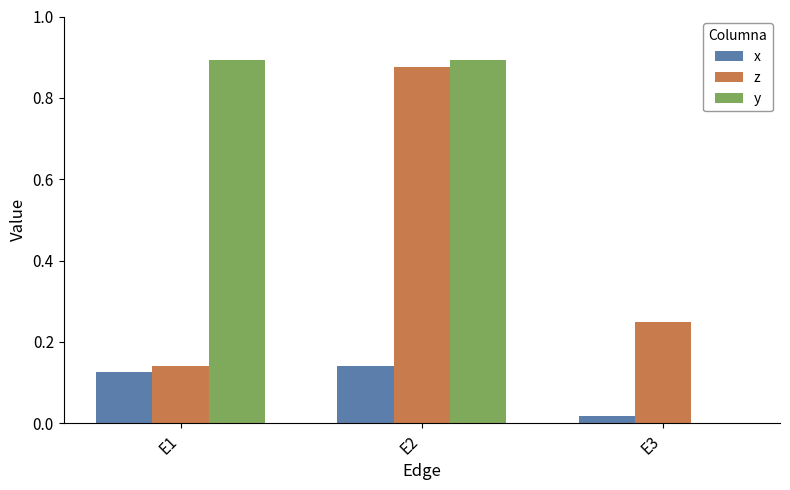

What is the sum of all x values?

0.3